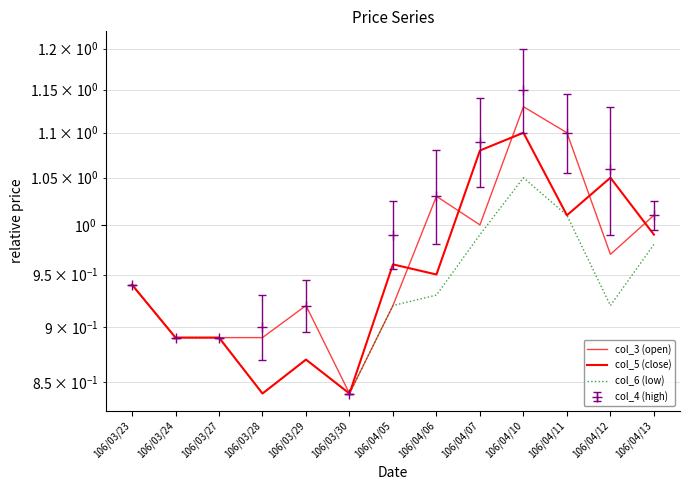

Is the value of col_6 (low) at 106/03/28 greater than the value of col_3 (open) at 106/04/10?

No